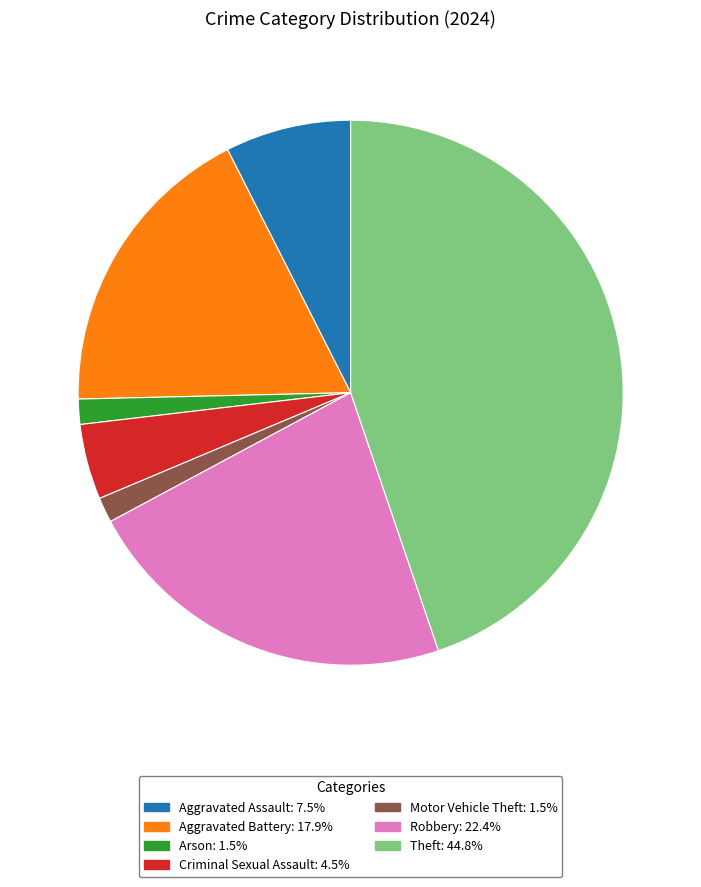

Does any single category account for the majority?

No